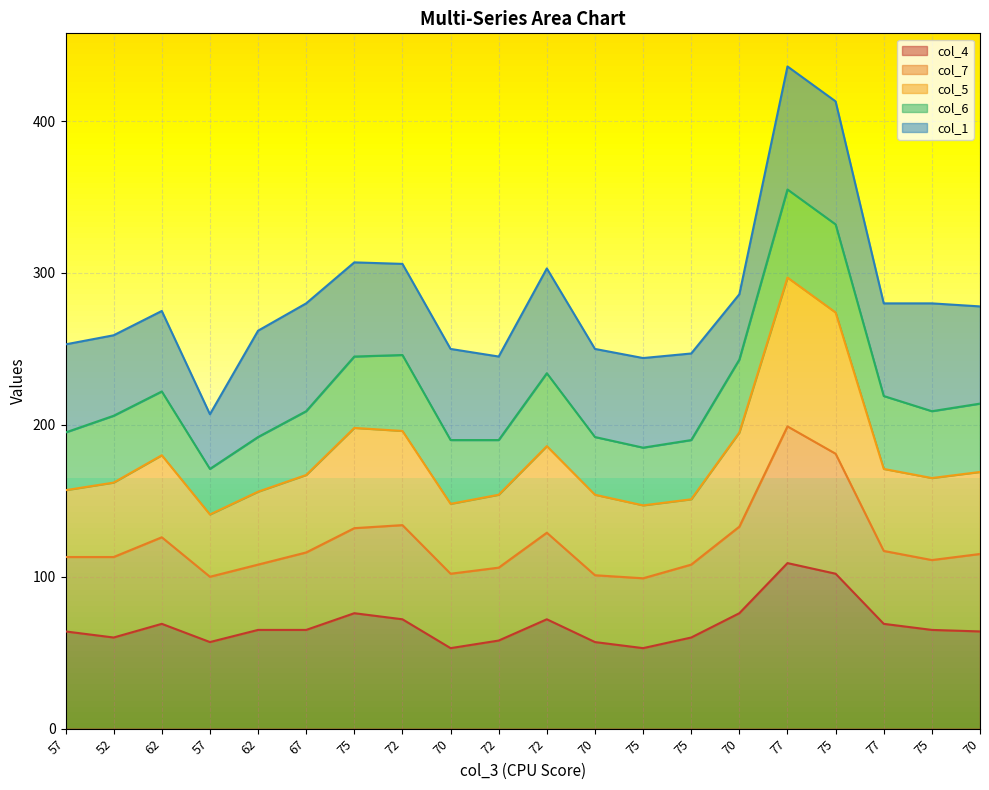

What are all the series names shown in the legend?

col_4, col_7, col_5, col_6, col_1